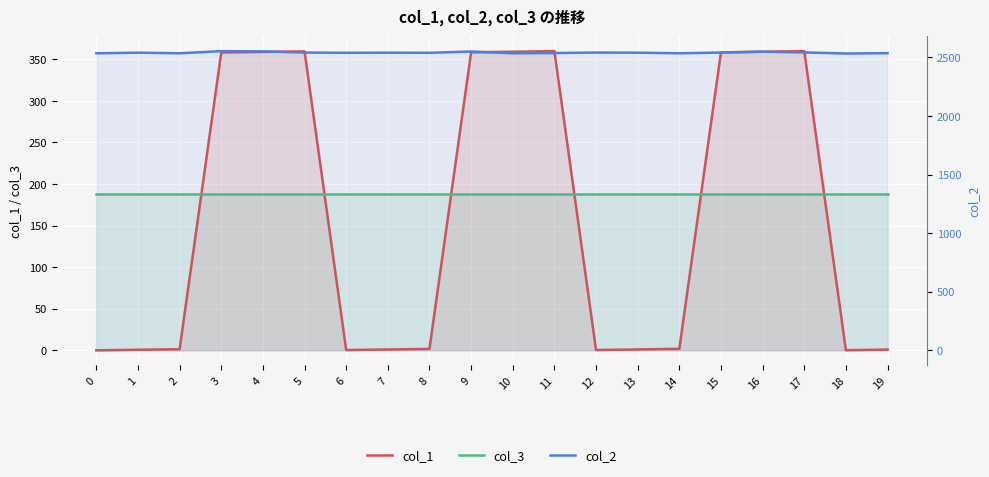

The col_2 series shows 1198.6 at 5. True or false?

False